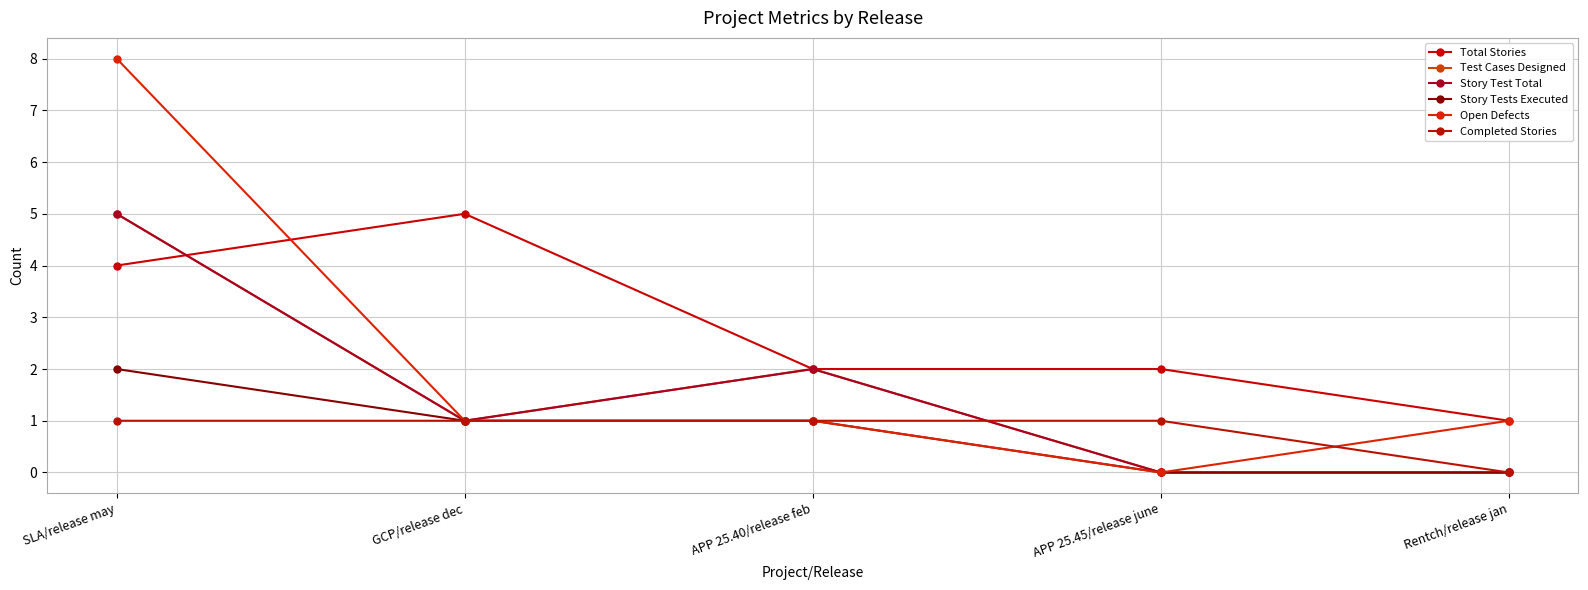

What is the label of the 1st point from the left?

SLA/release may